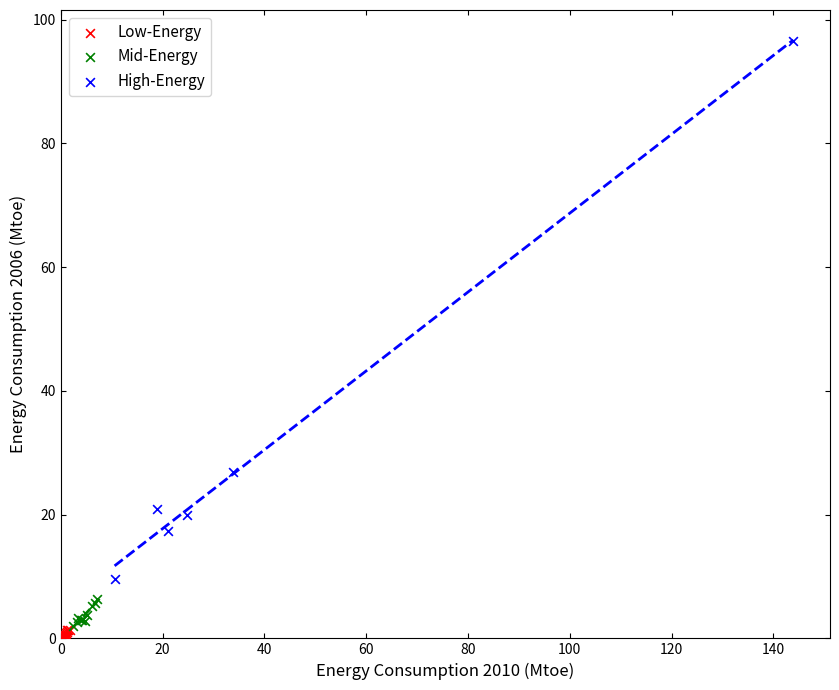

Which series contains the highest Y value?

High-Energy